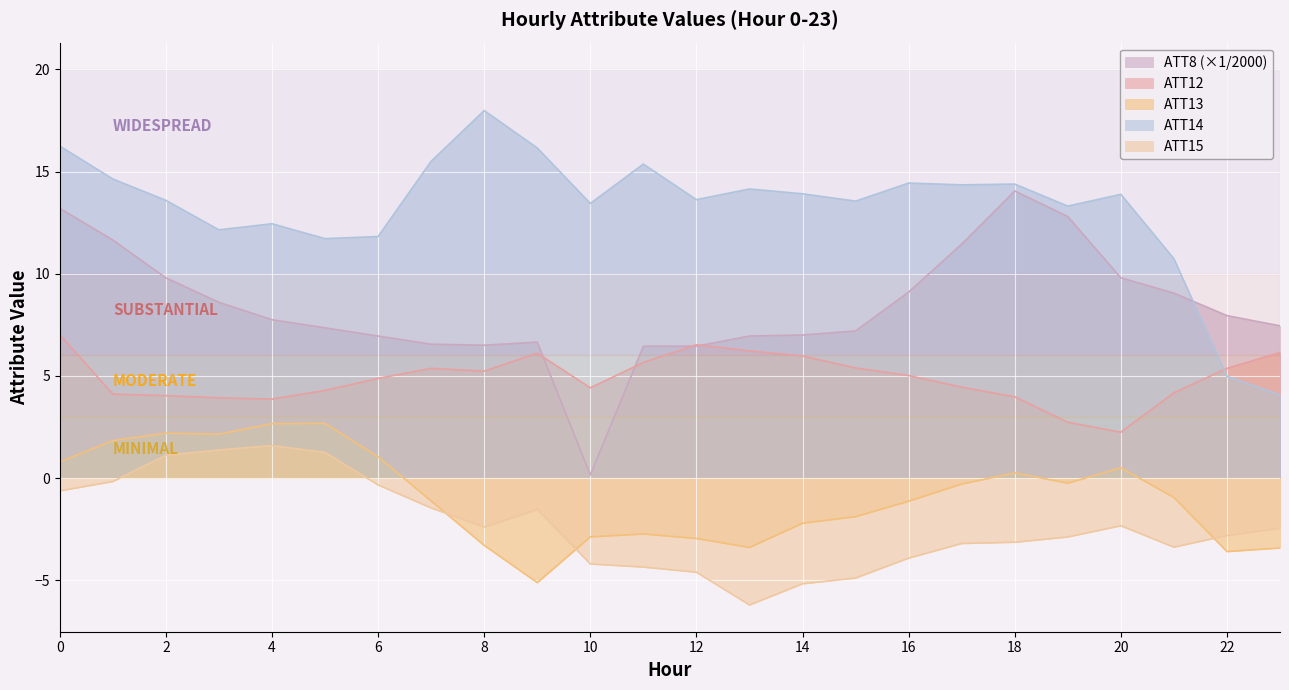

How many positive values does the ATT15 series have?

4